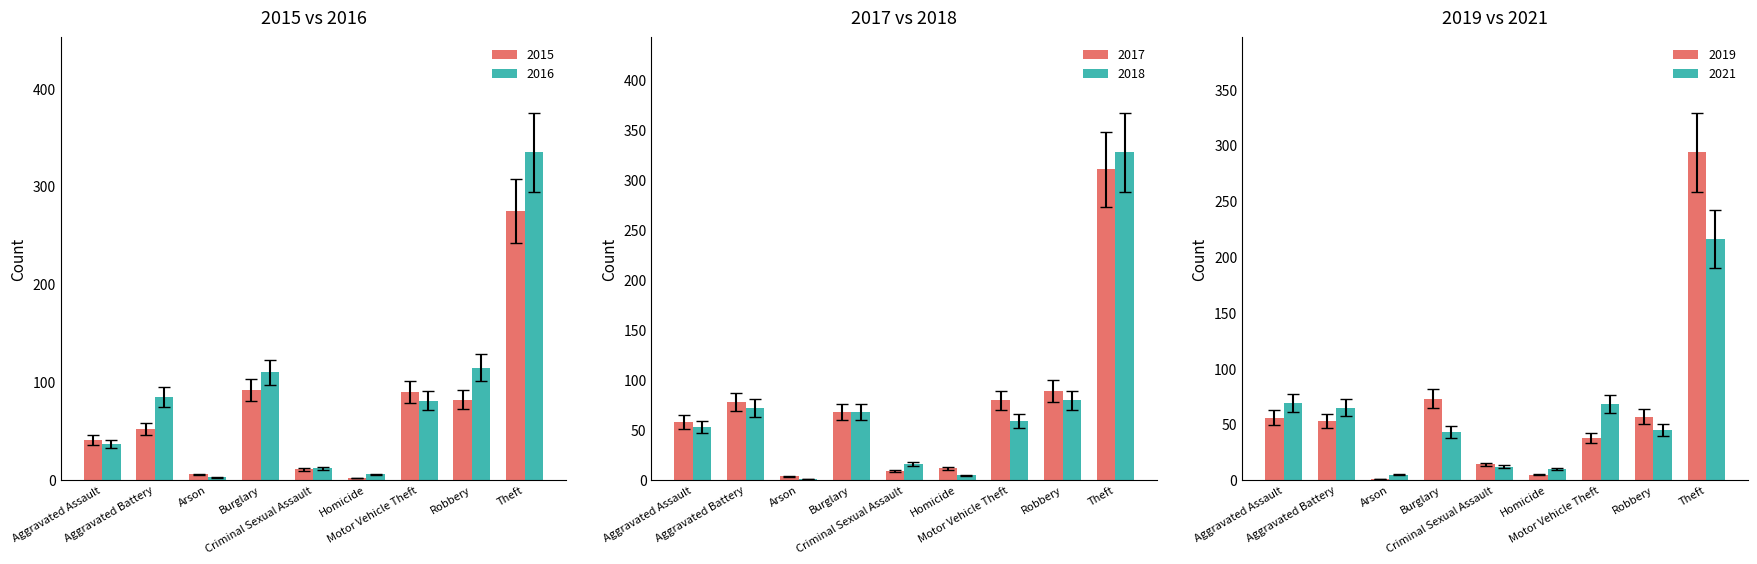

What is the total value across all series at Aggravated Assault?

284.6